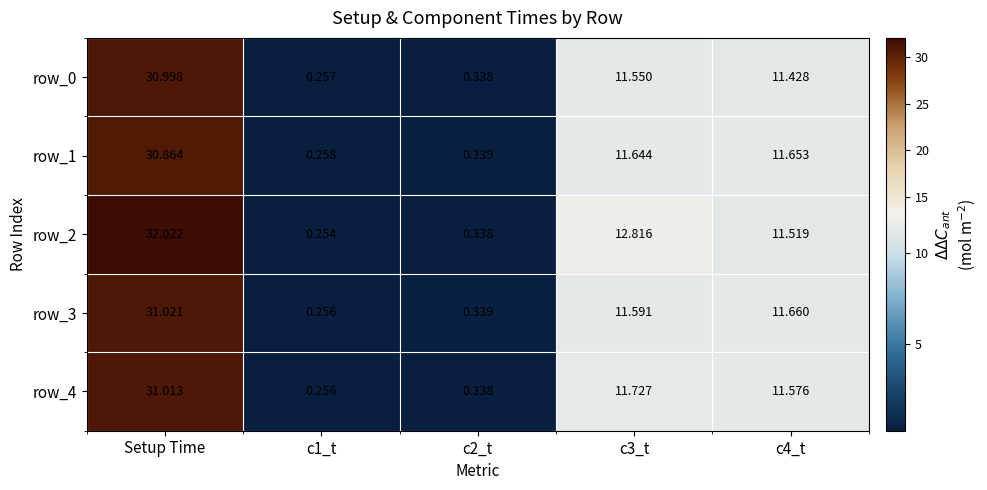

What is the total value across all series at Setup Time?

155.9